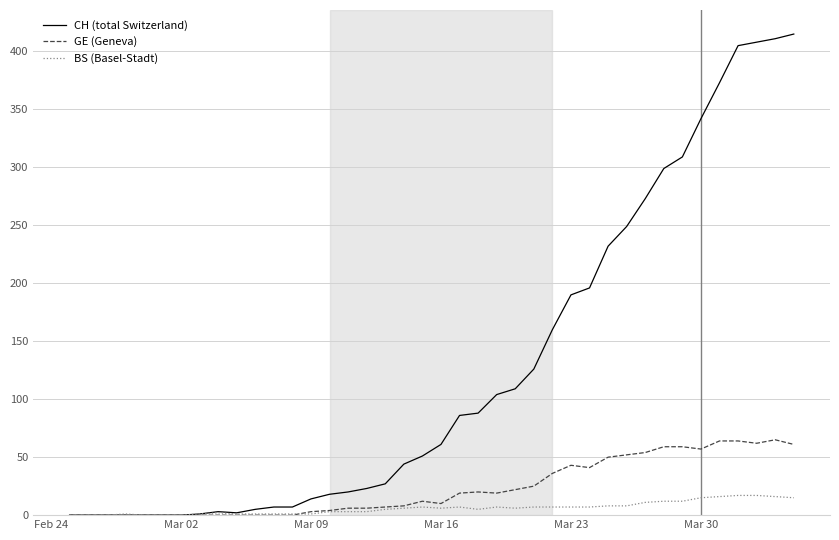

Which series has the largest total across all categories?

CH (total Switzerland)